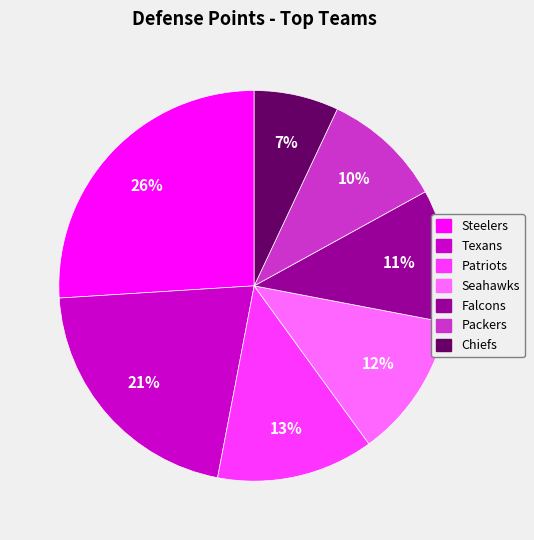

How many slices are in this pie chart?

7